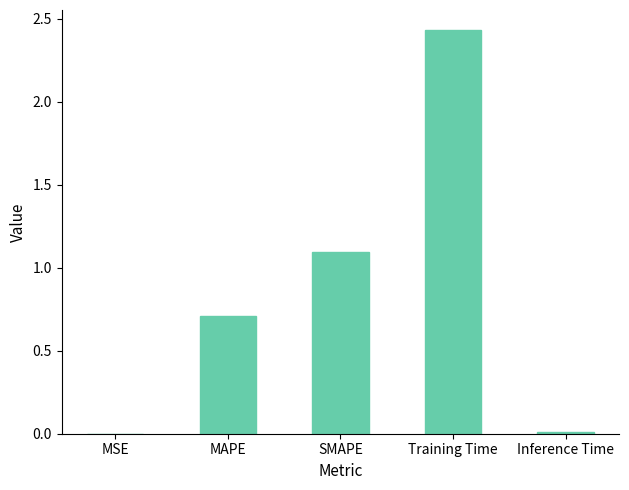

At which label is the value closest to 1?

SMAPE